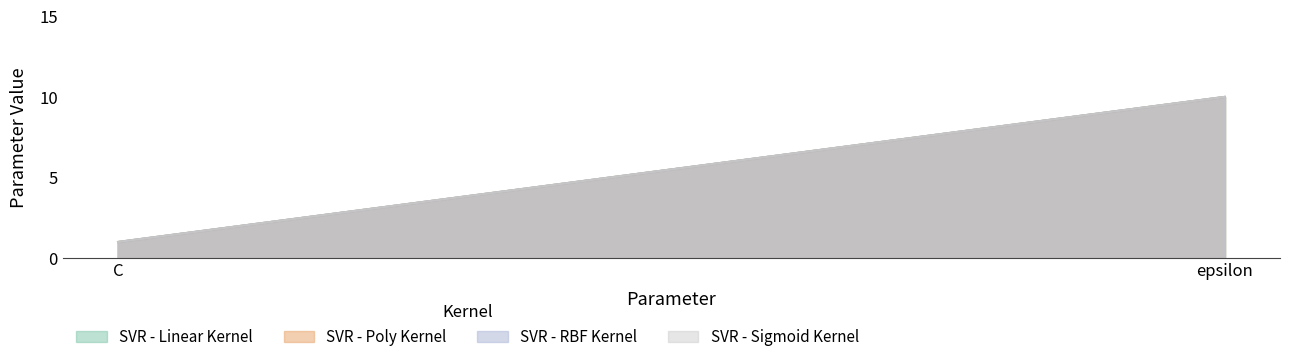

Which series has the largest range (max minus min)?

SVR - Linear Kernel